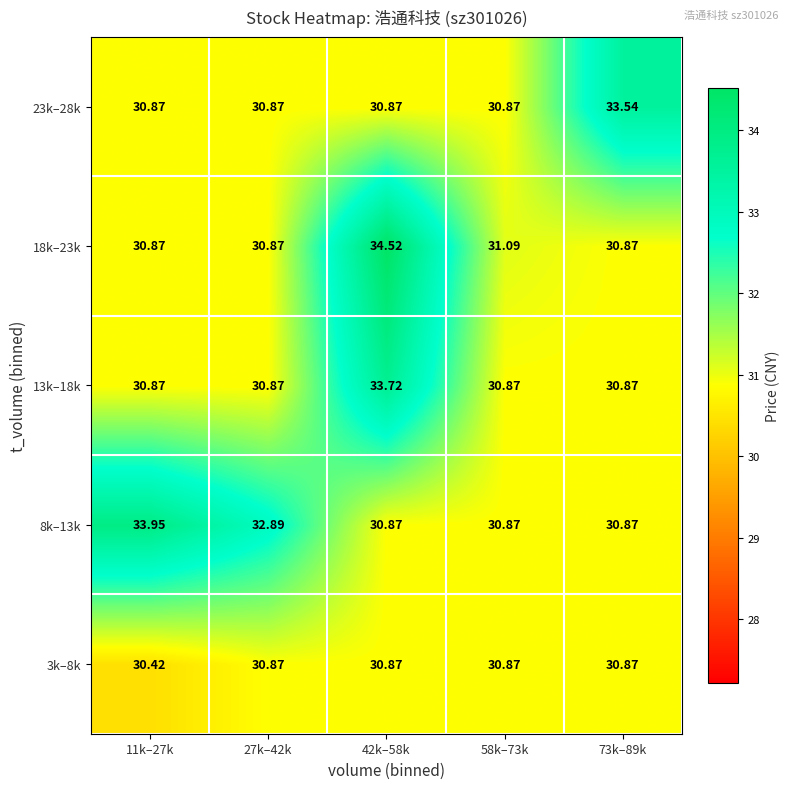

What is the spread (max minus min) of values at 11k–27k?

3.5